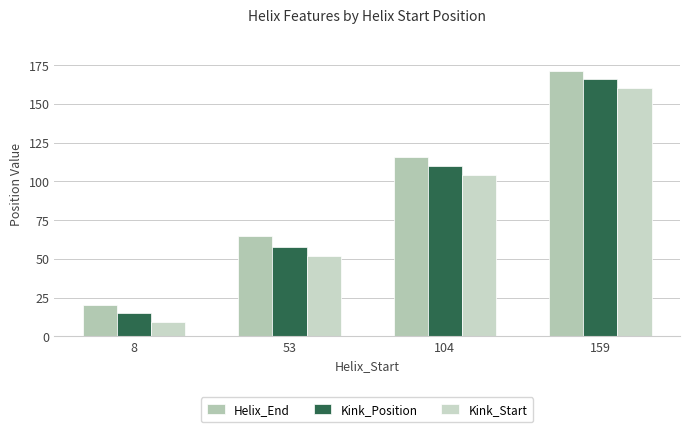

At which category is the sum across all series the highest?

159